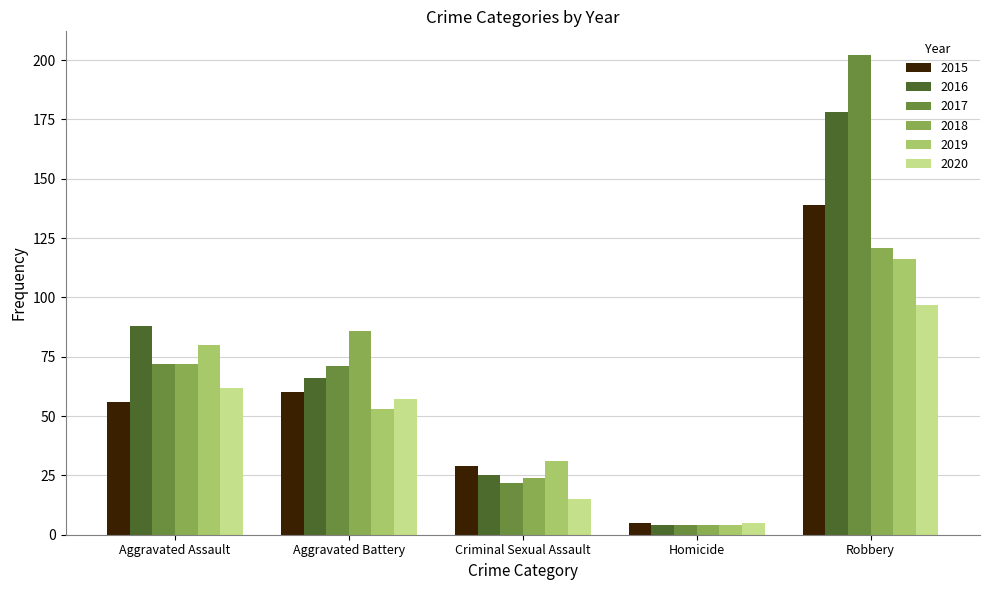

Reading right to left, transcribe all the data shown in this chart.

2015: Robbery=139	Homicide=5	Criminal Sexual Assault=29	Aggravated Battery=60	Aggravated Assault=56
2016: Robbery=178	Homicide=4	Criminal Sexual Assault=25	Aggravated Battery=66	Aggravated Assault=88
2017: Robbery=202	Homicide=4	Criminal Sexual Assault=22	Aggravated Battery=71	Aggravated Assault=72
2018: Robbery=121	Homicide=4	Criminal Sexual Assault=24	Aggravated Battery=86	Aggravated Assault=72
2019: Robbery=116	Homicide=4	Criminal Sexual Assault=31	Aggravated Battery=53	Aggravated Assault=80
2020: Robbery=97	Homicide=5	Criminal Sexual Assault=15	Aggravated Battery=57	Aggravated Assault=62